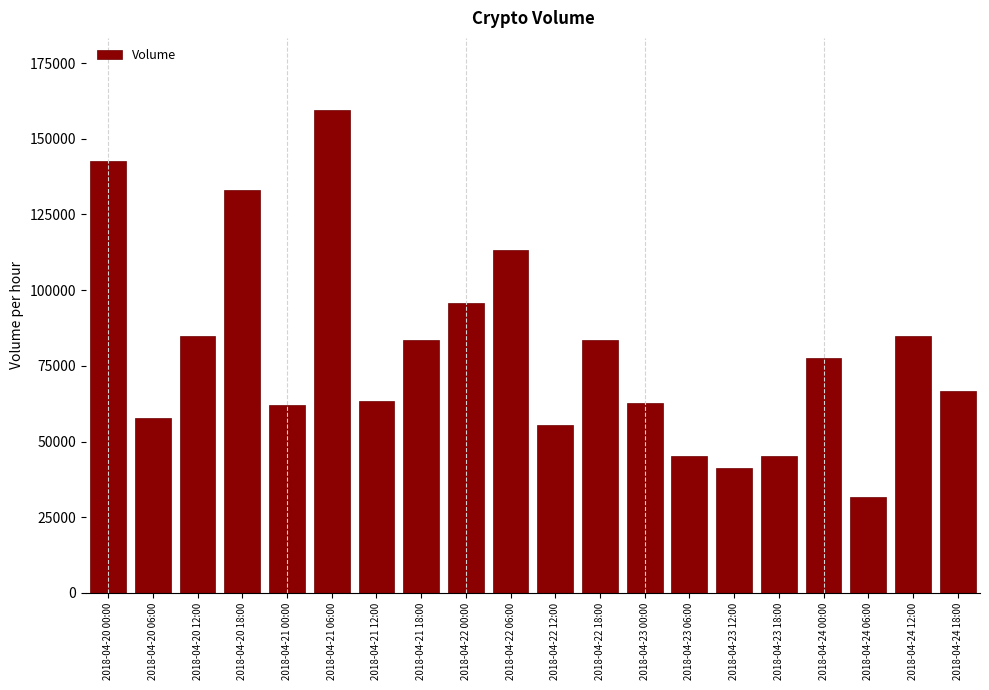

Is it true that the value at 2018-04-21 00:00 is 23257.1?

False